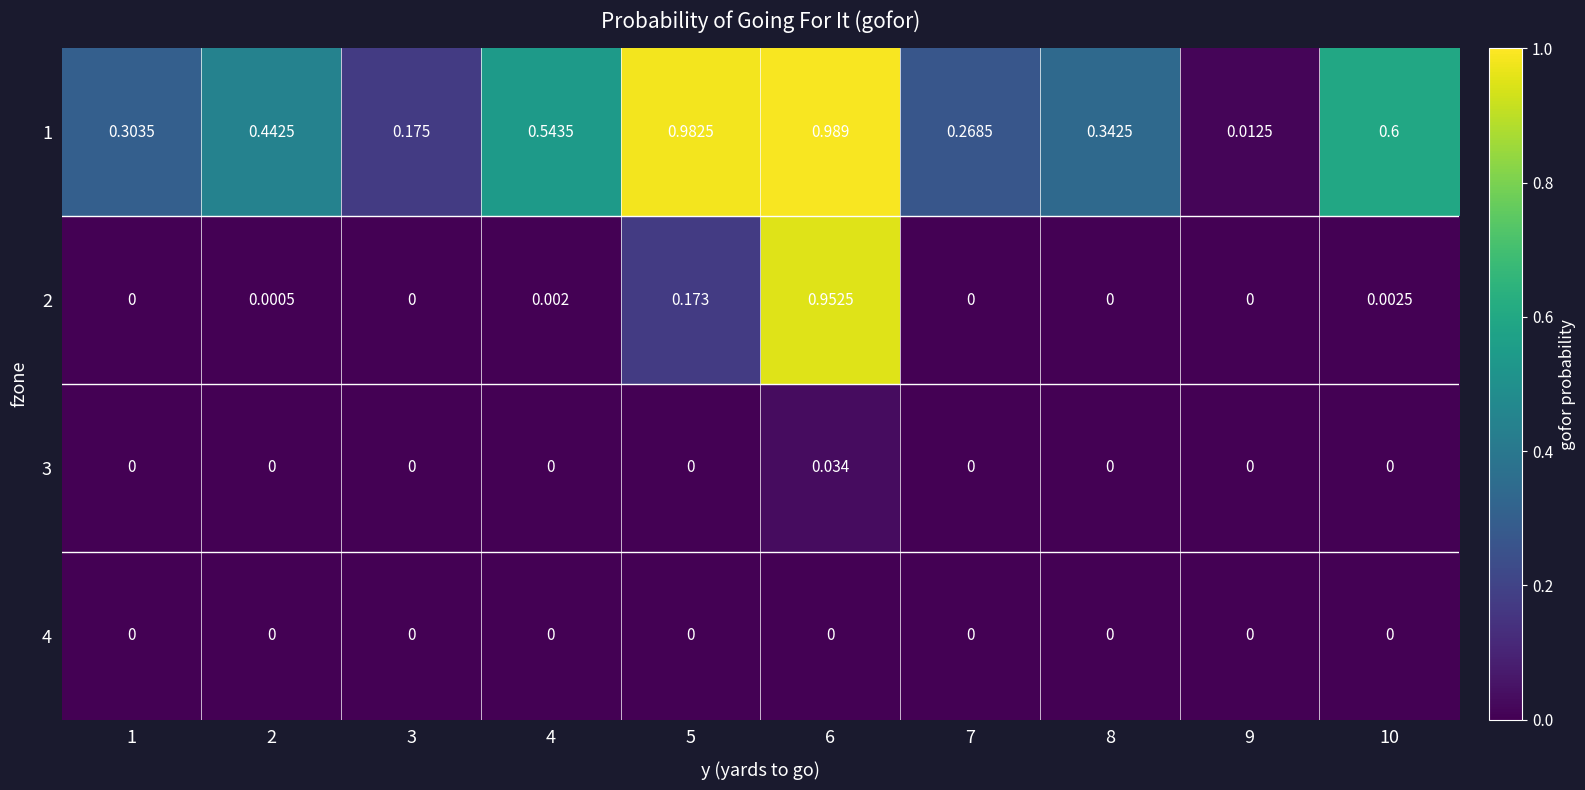

At 9, list the series in order from largest to smallest.

1, 2, 3, 4